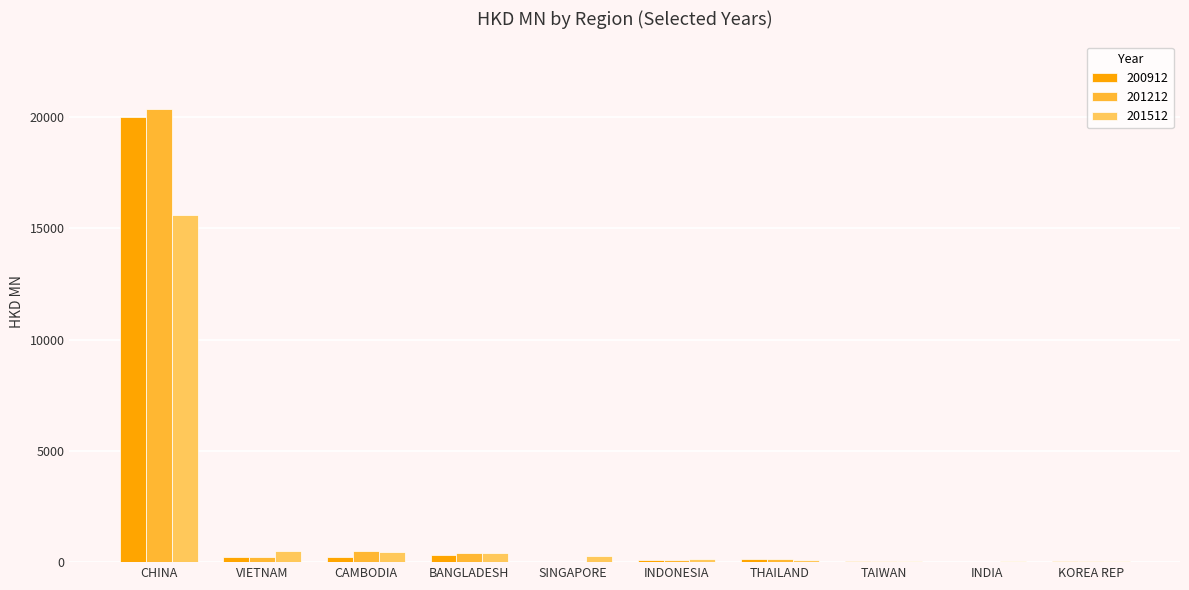

What are all the series names shown in the legend?

200912, 201212, 201512